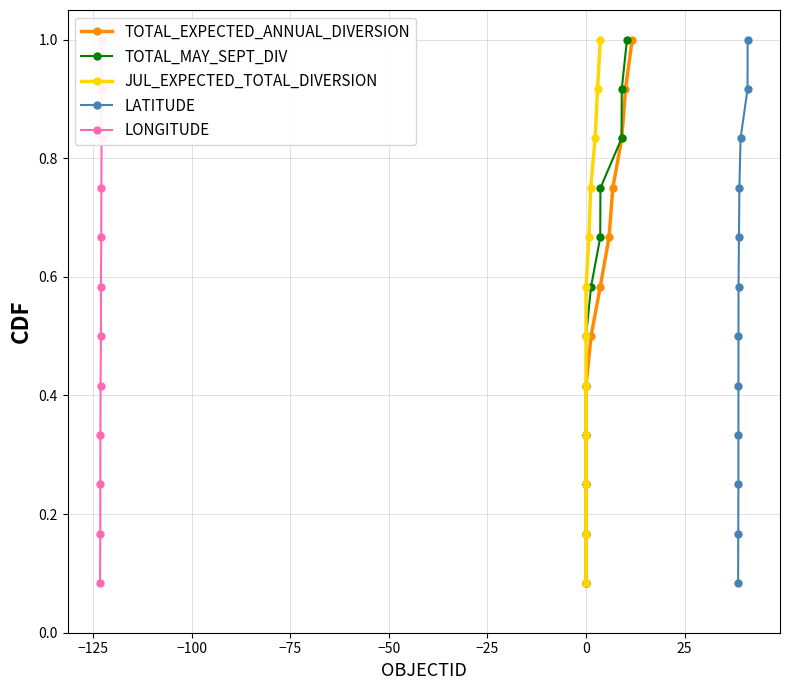

What is the maximum value for LATITUDE?

1.0